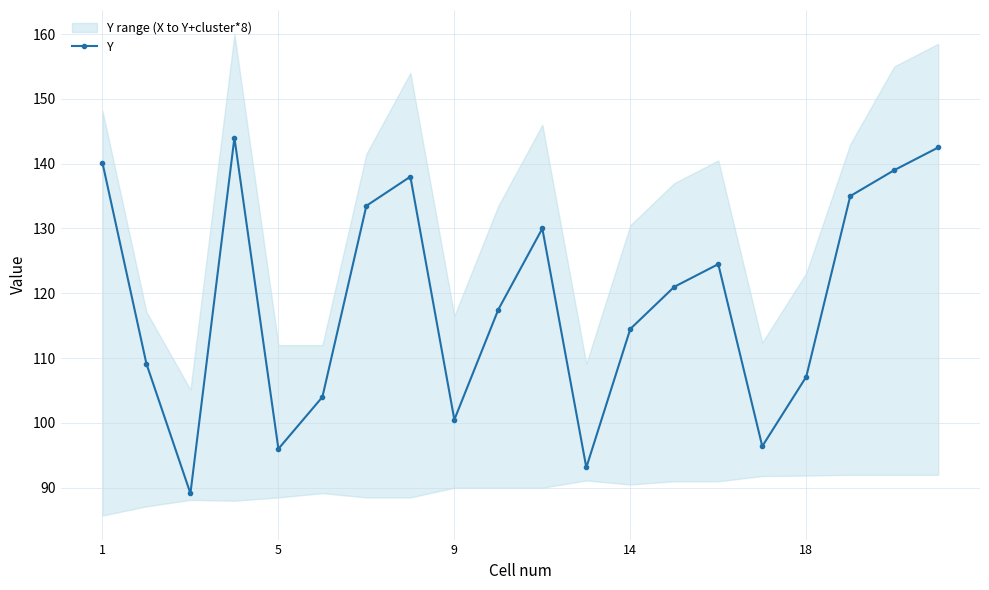

In Y, how many points are higher than both neighbors (excluding endpoints)?

4